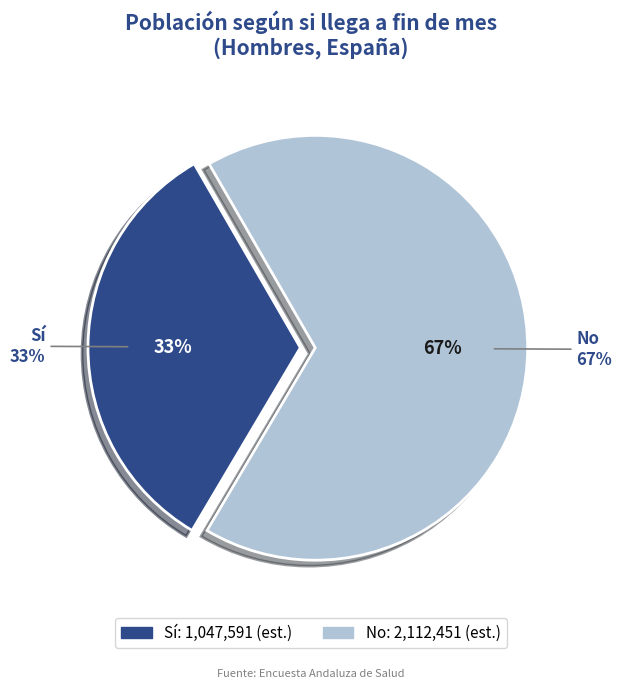

True or false: Sí accounts for 33% of the total.

True